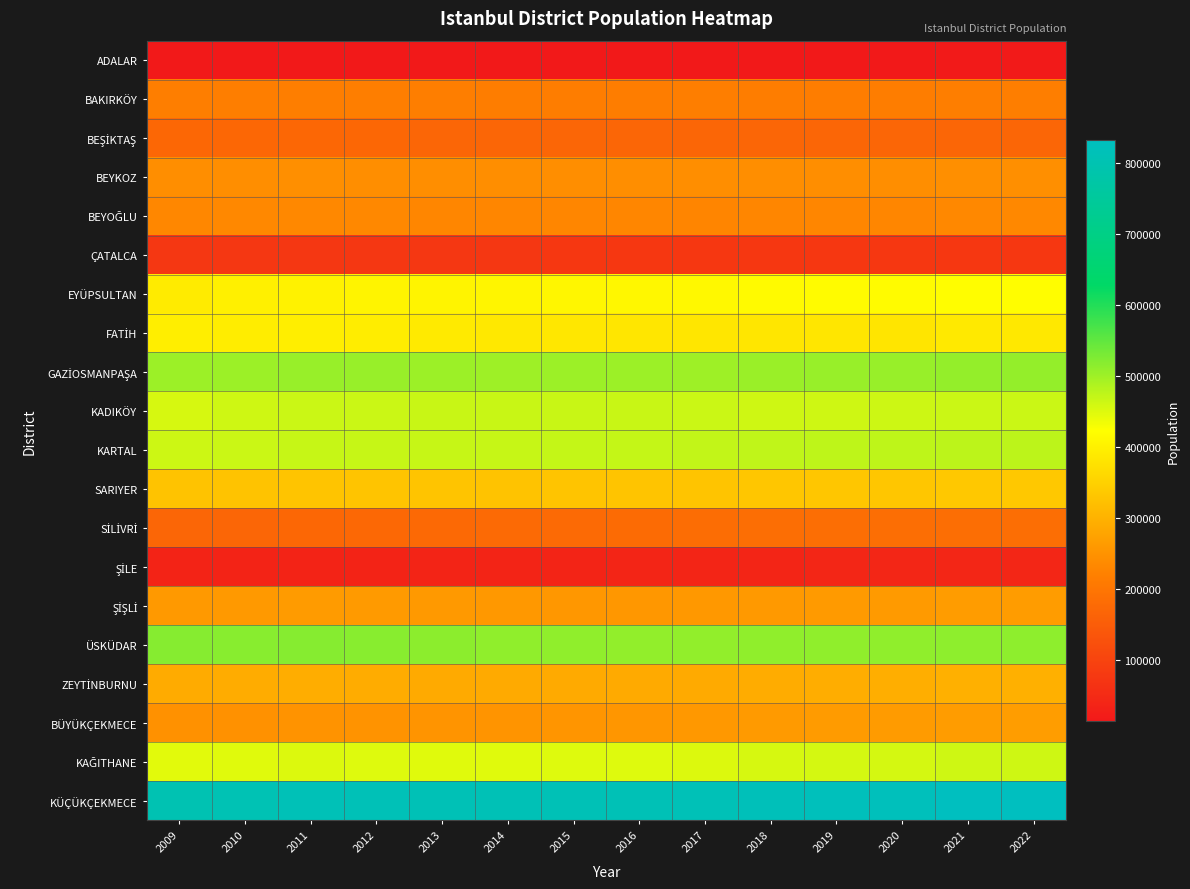

List the series in order of their peak value, highest first.

KÜÇÜKÇEKMECE, ÜSKÜDAR, GAZİOSMANPAŞA, KARTAL, KADIKÖY, KAĞITHANE, EYÜPSULTAN, FATİH, SARIYER, ZEYTİNBURNU, BÜYÜKÇEKMECE, ŞİŞLİ, BEYKOZ, BEYOĞLU, BAKIRKÖY, SİLİVRİ, BEŞİKTAŞ, ÇATALCA, ŞİLE, ADALAR